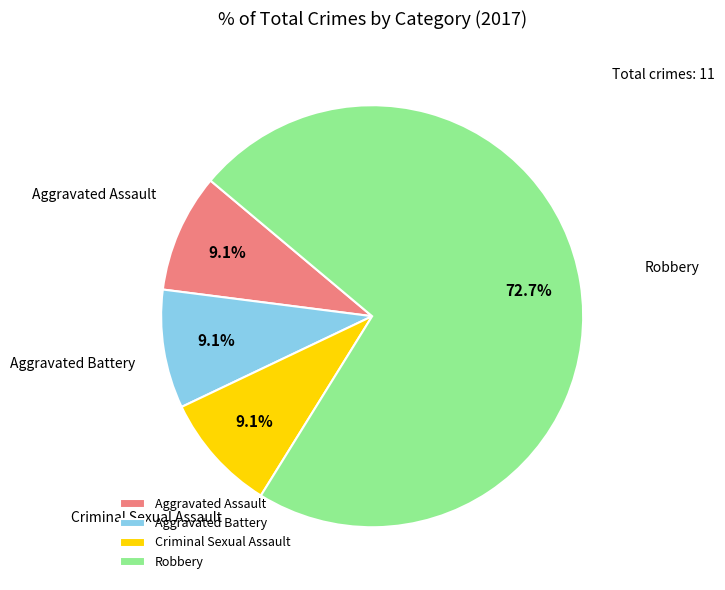

Which category has the biggest portion of the pie?

Robbery